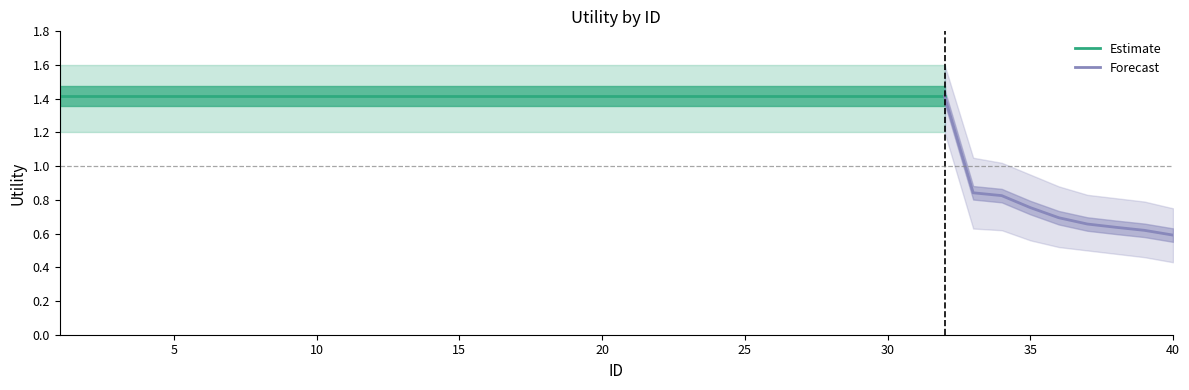

What is the difference between the maximum and minimum values in the Utility series?

0.8